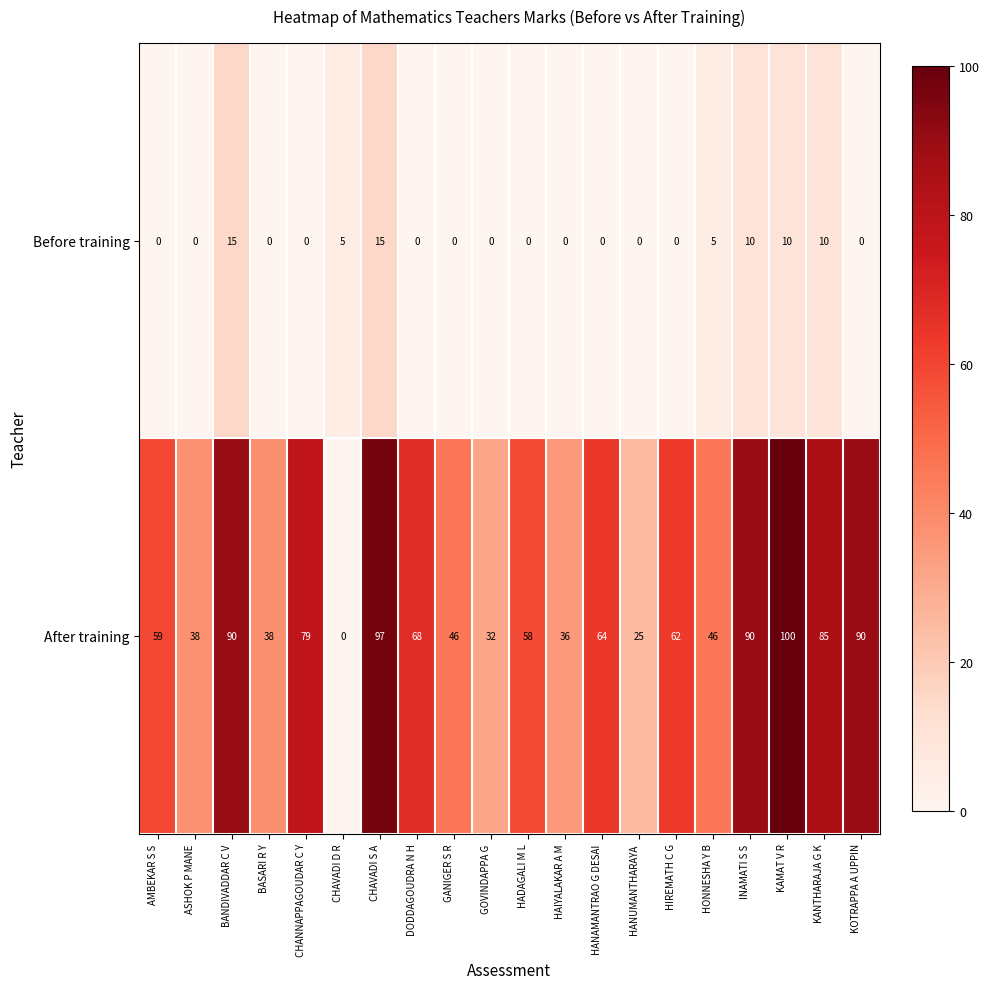

Which series changed the most between CHAVADI D R and HIREMATH C G?

After training